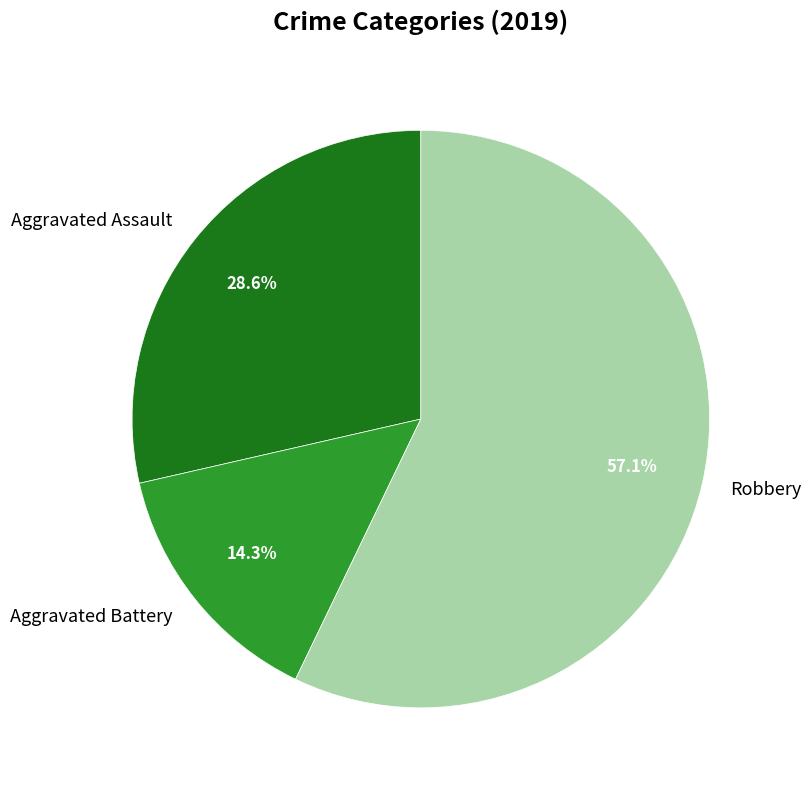

Is it true that Aggravated Battery is 1% of the pie?

False